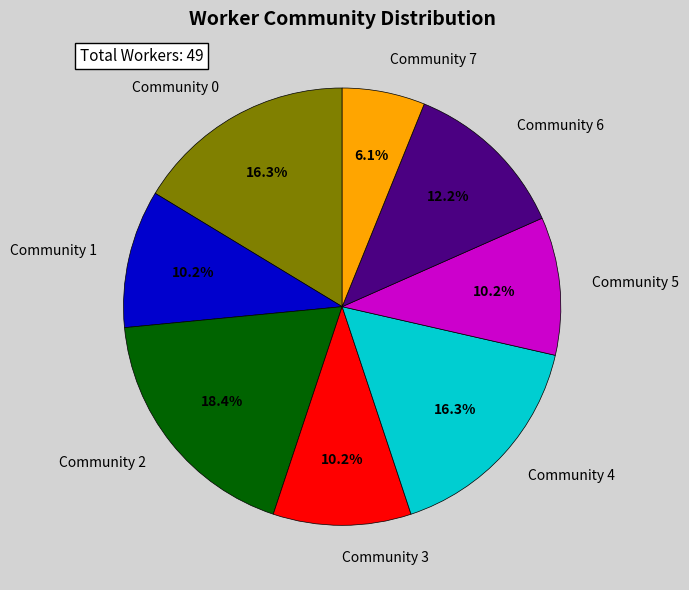

True or false: Community 0 accounts for 2% of the total.

False